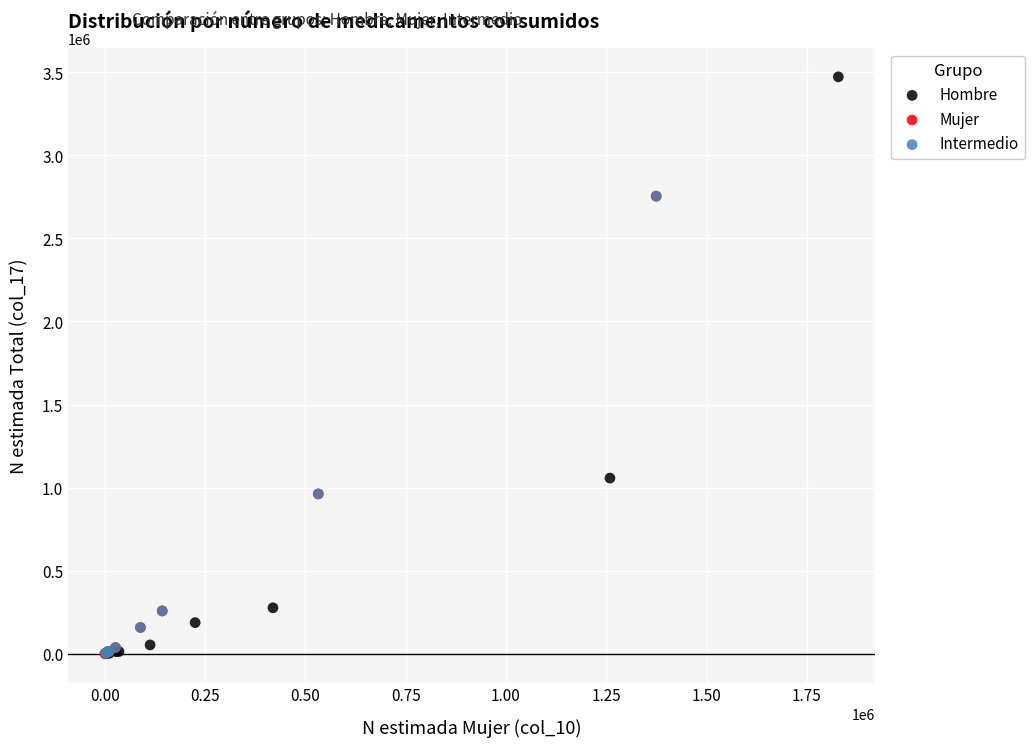

Which series contains the highest Y value?

Hombre